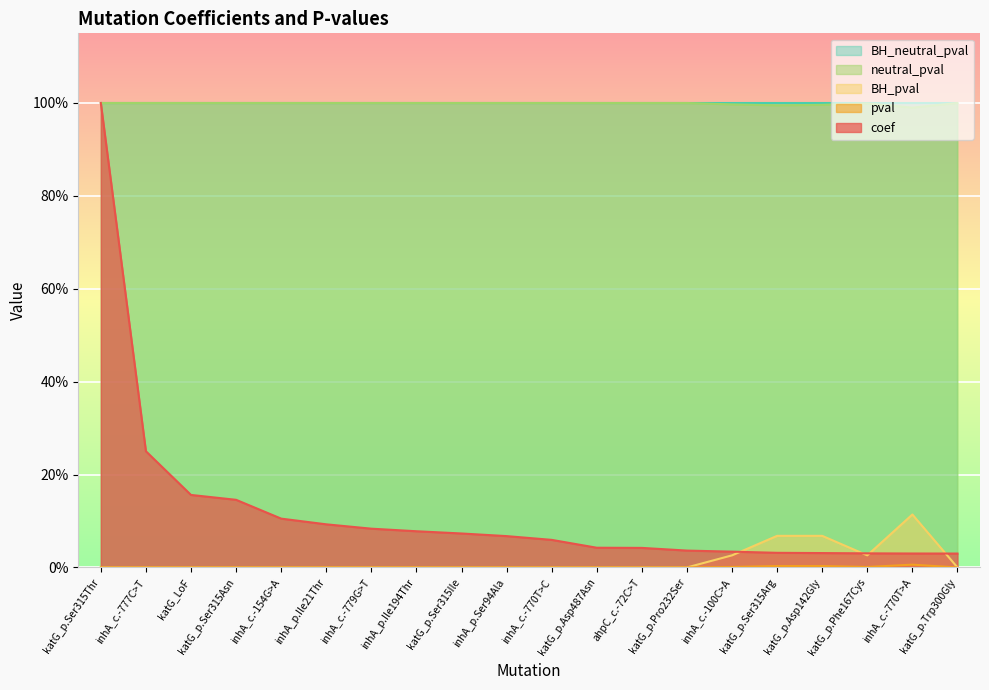

How many interior local valleys does the neutral_pval series have?

2